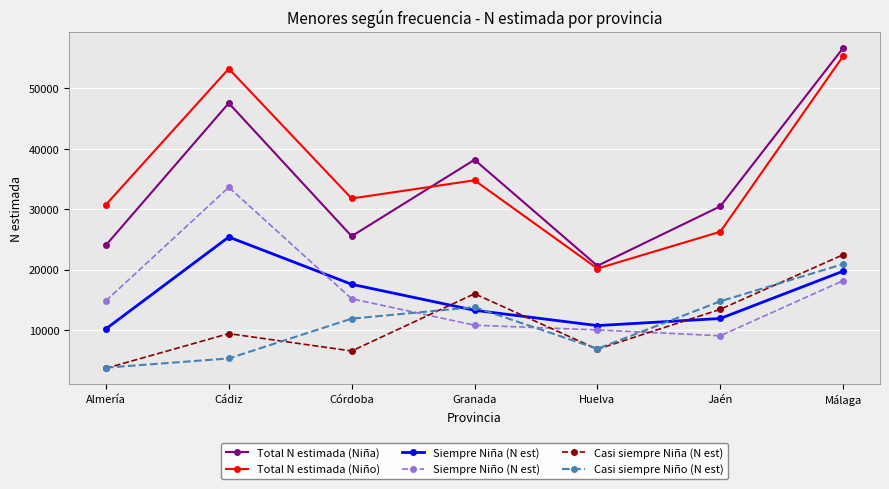

True or false: Siempre Niño (N est) has a value of 9019 at Jaén.

True